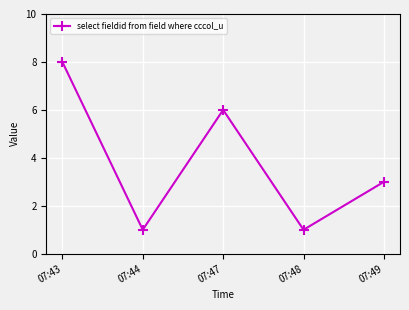

At which category does the data reach its first local peak?

07:47